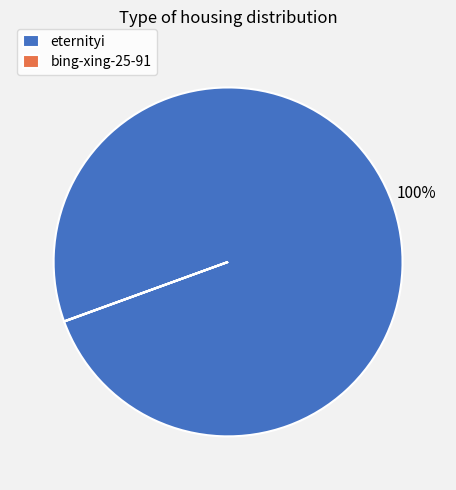

Which category accounts for the majority?

eternityi